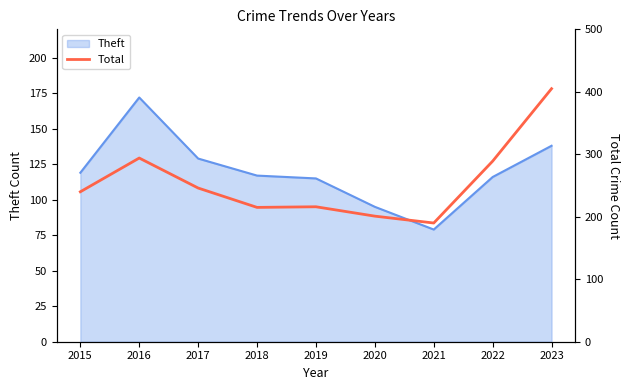

At which label does Theft reach its minimum?

2021